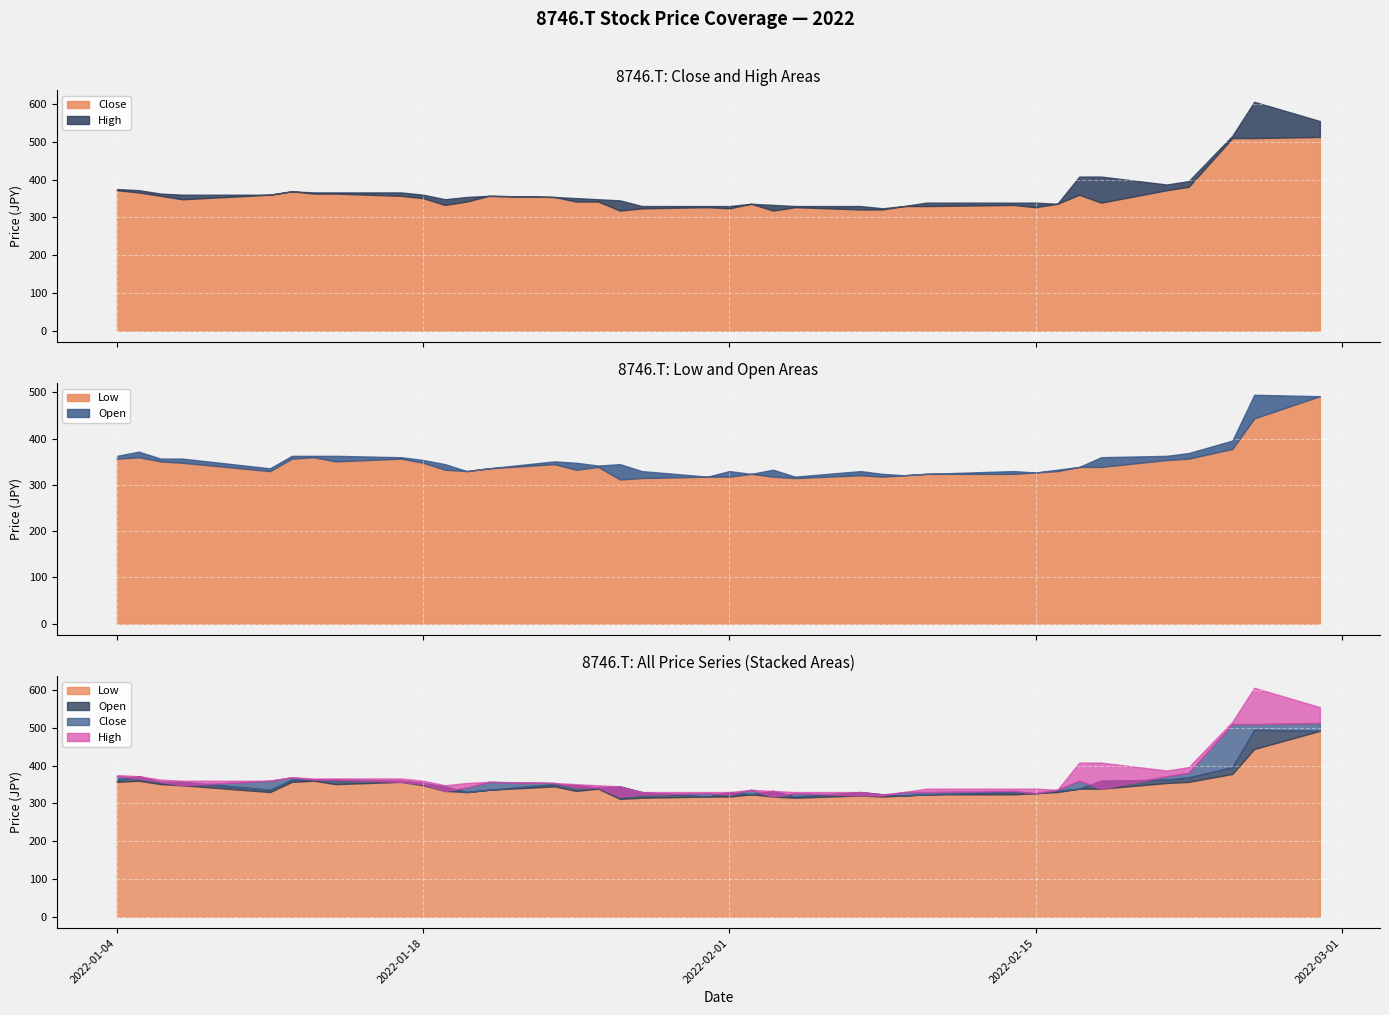

What are all the series names shown in the legend?

Close, High, Low, Open